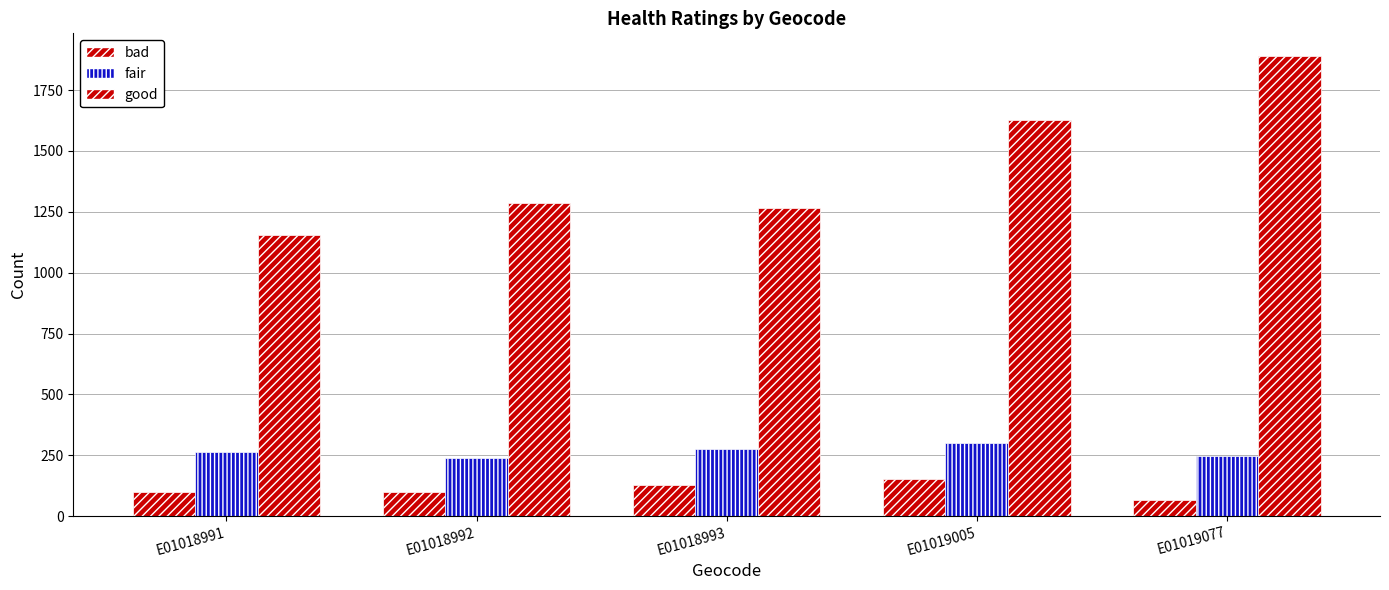

How many bars are there in total?

15